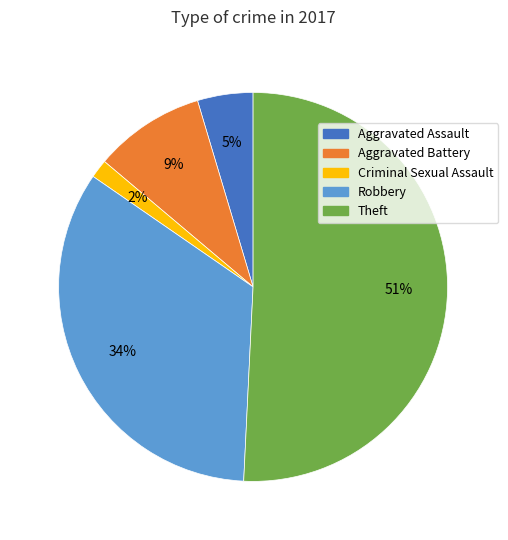

To the nearest percent, what is the difference between the largest and smallest slice percentages?

49%